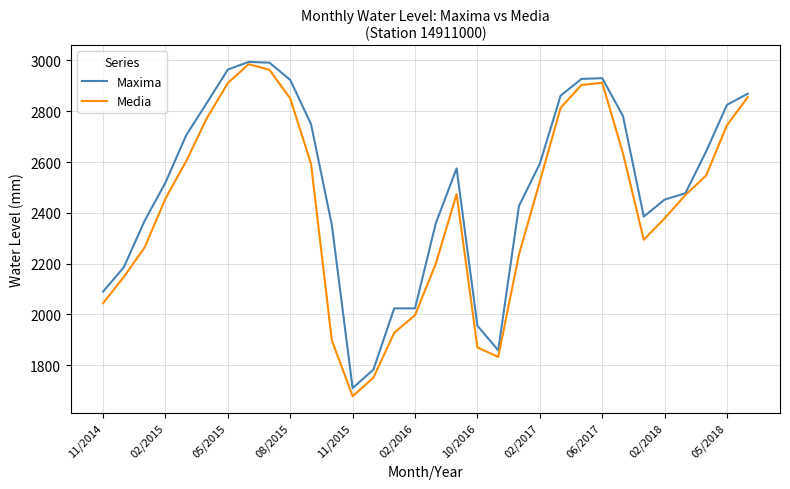

Which series has the largest total across all categories?

Maxima